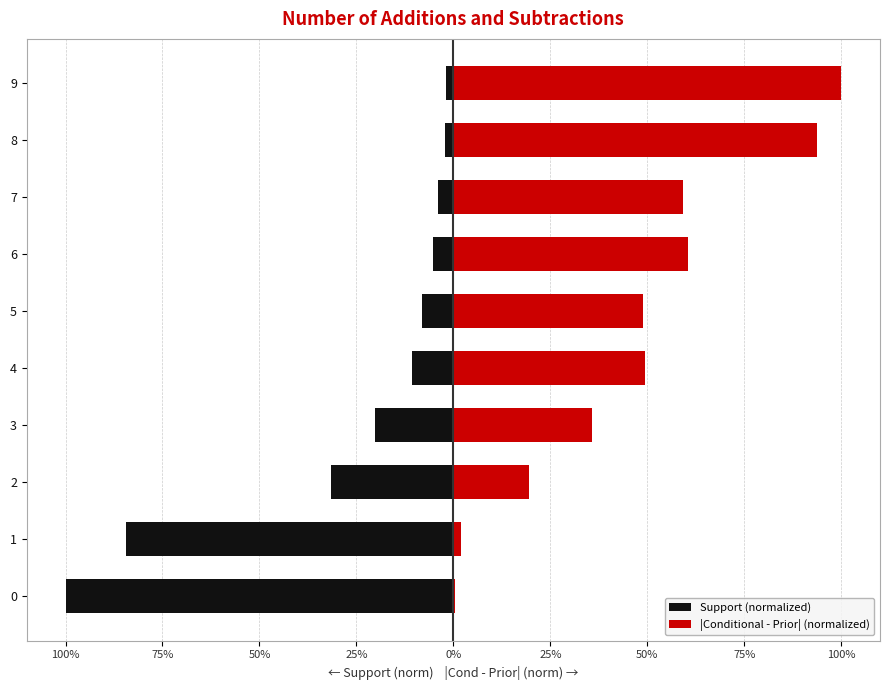

What is the lowest value of the Support (normalized) series?

-1.0